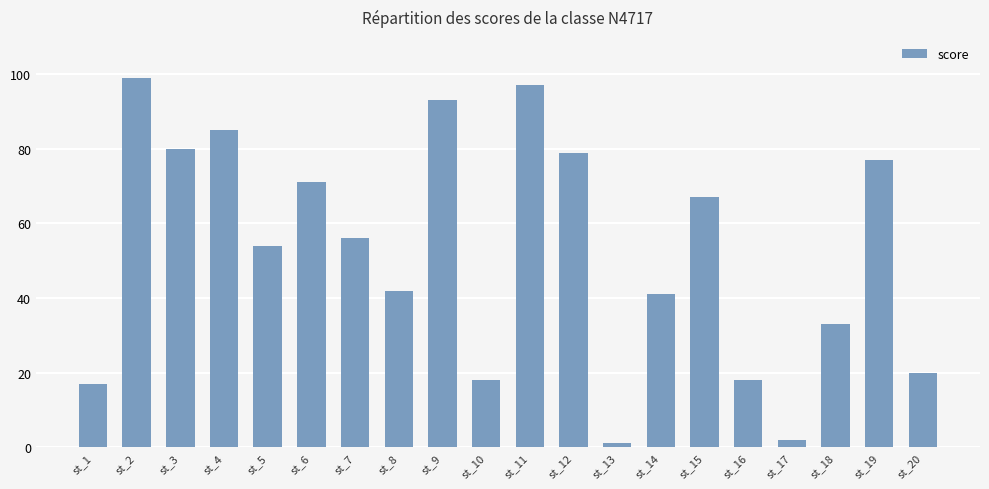

How many bars are there in total?

20